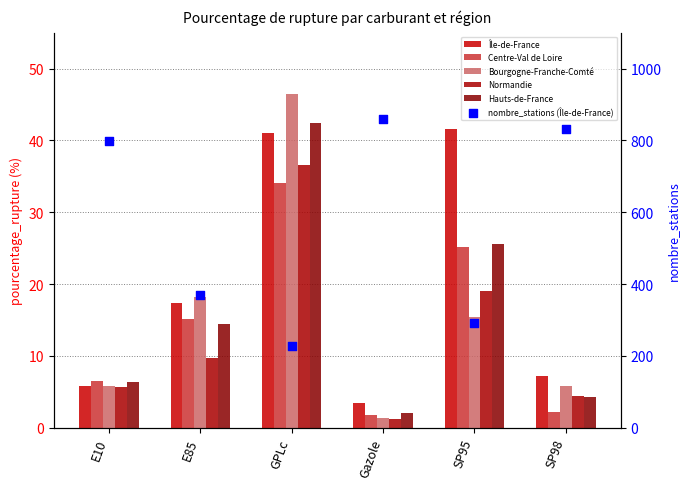

What is the total value across all series at SP98?

856.0